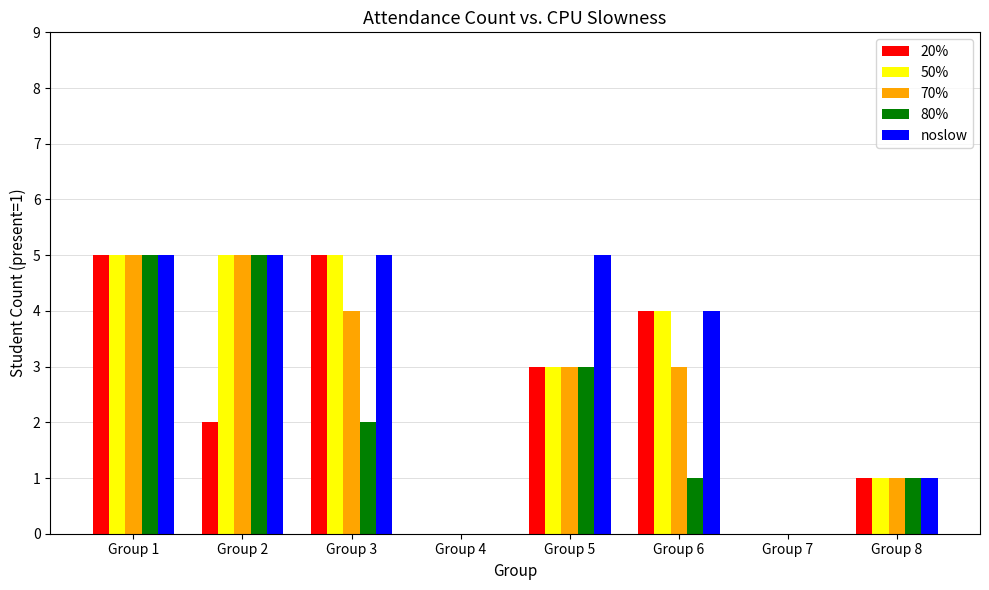

What is the sum of the noslow values at Group 1 and Group 8?

6